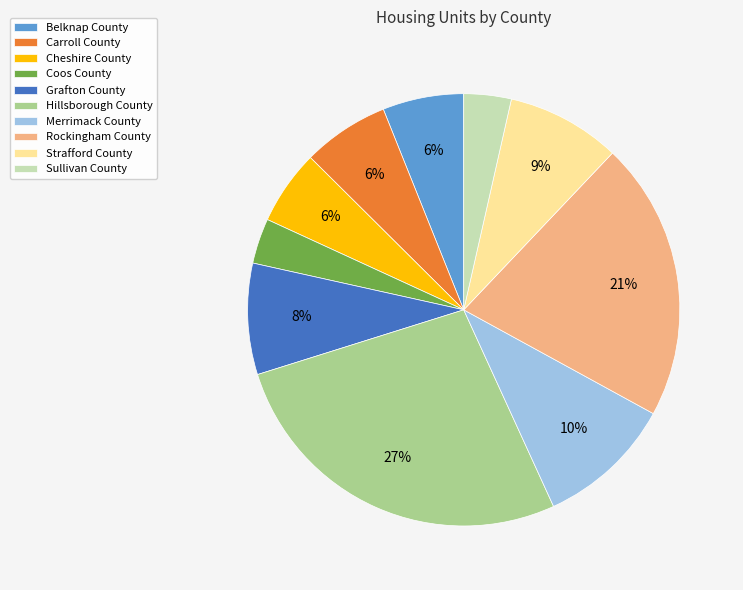

To the nearest percent, what is the combined percentage of Strafford County and Carroll County?

15%